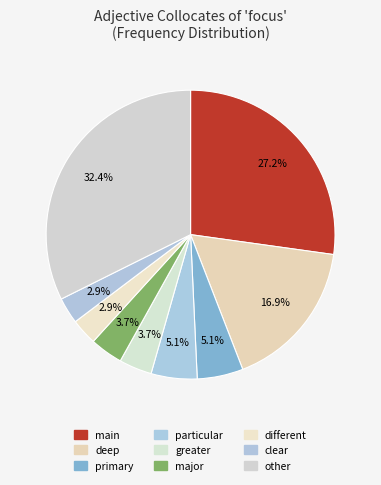

Does primary represent more than half of the total?

No